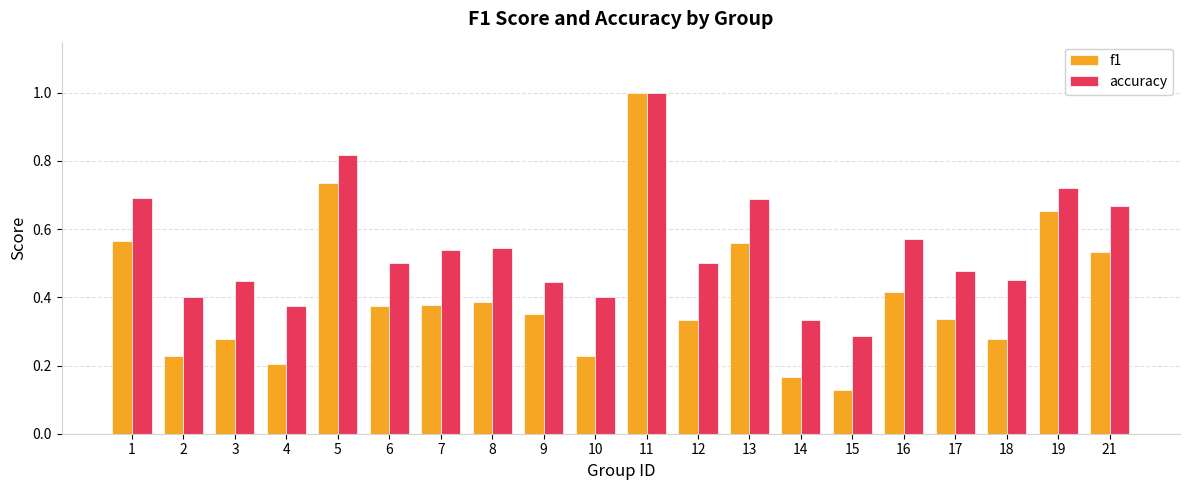

Where is accuracy nearest to the value 0?

15